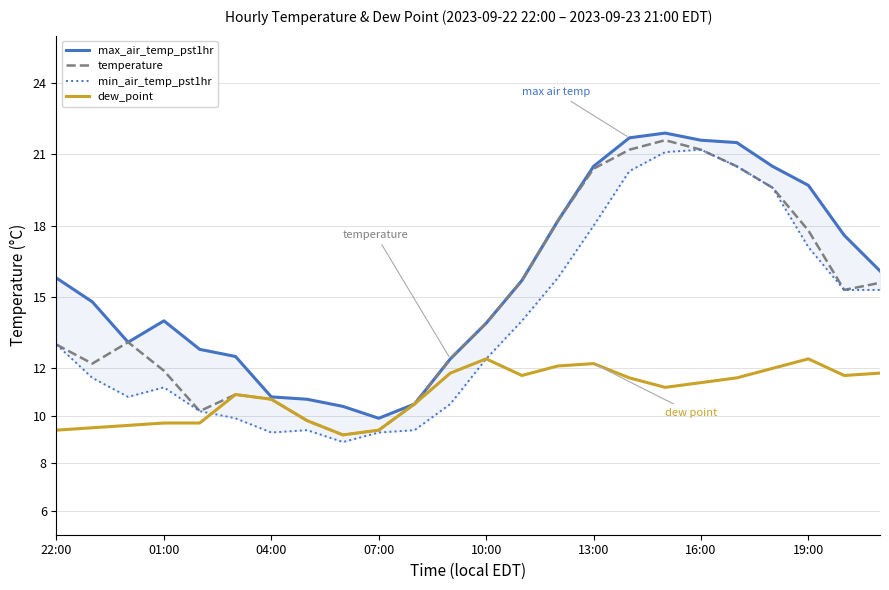

What is the difference between the maximum and minimum values in the min_air_temp_pst1hr series?

12.3